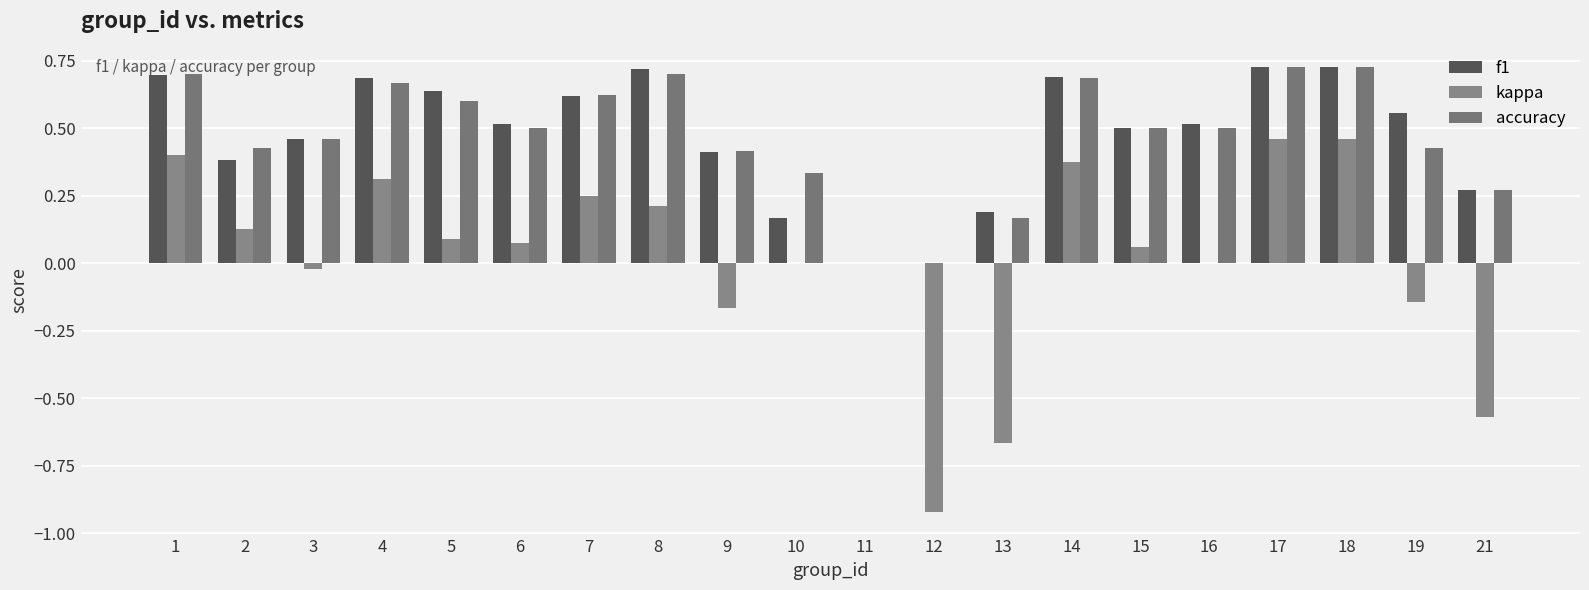

True or false: f1 has a value of 0.4 at 12.

False